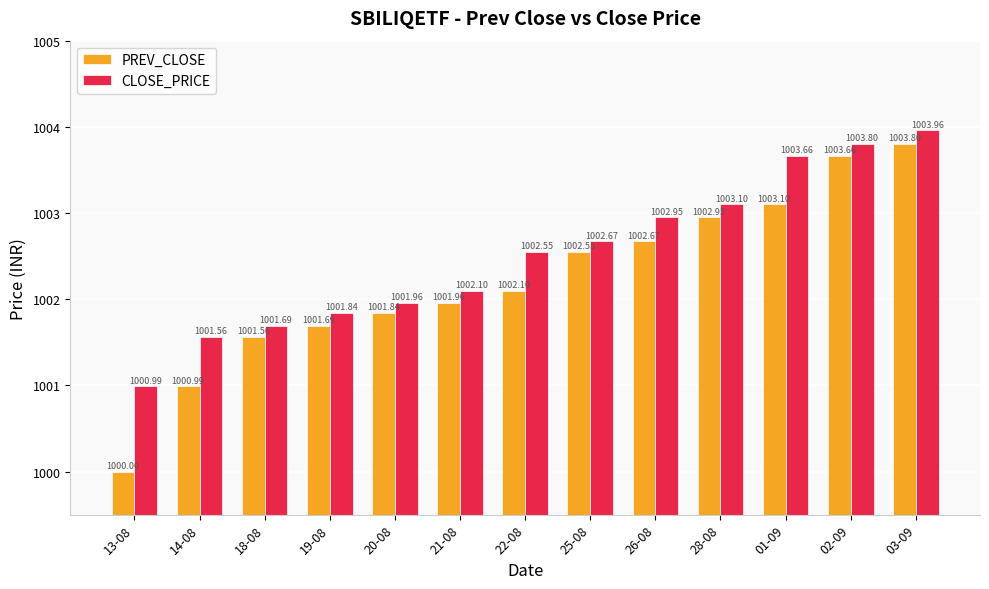

At which category does the chart reach its minimum across all series?

13-08